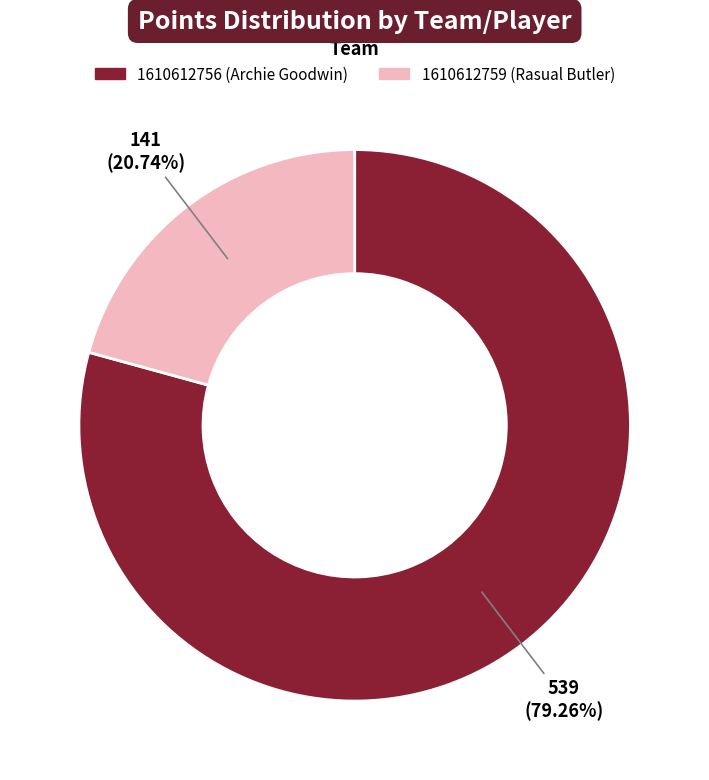

Does 1610612756 (Archie Goodwin) represent more than half of the total?

Yes